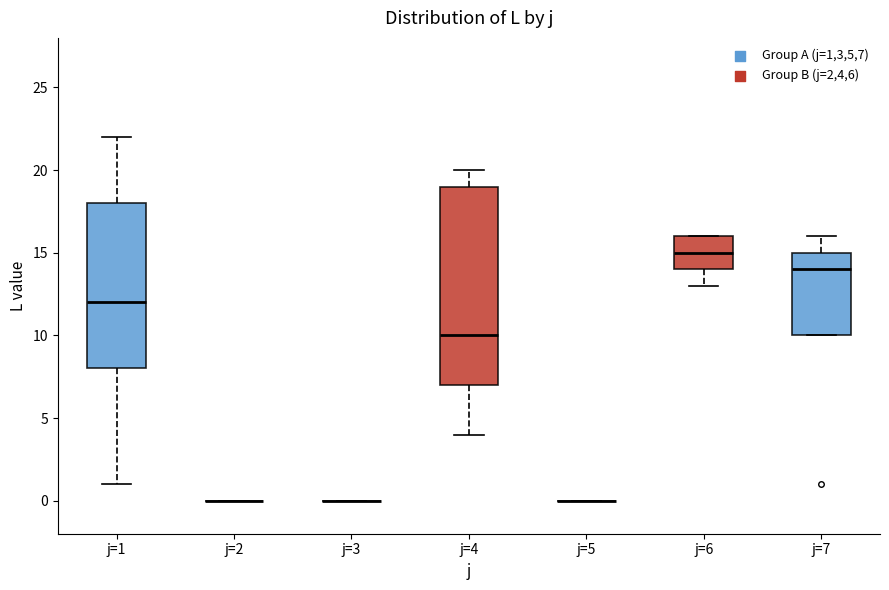

Reading left to right, transcribe this box plot: for each box, give where its median line is, the range the box spans, and where its two whiskers end, as read against the y-axis. The values are not printed on the chart, so give them approximately, as read against the axis.

j=1: median 12, box 8 to 18, whiskers 1 to 22
j=2: box collapsed to a line at 0, whiskers 0 to 0
j=3: box collapsed to a line at 0, whiskers 0 to 0
j=4: median 10, box 7 to 19, whiskers 4 to 20
j=5: box collapsed to a line at 0, whiskers 0 to 0
j=6: median 15, box 14 to 16, whiskers 13 to 16
j=7: median 14, box 10 to 15, whiskers 10 to 16